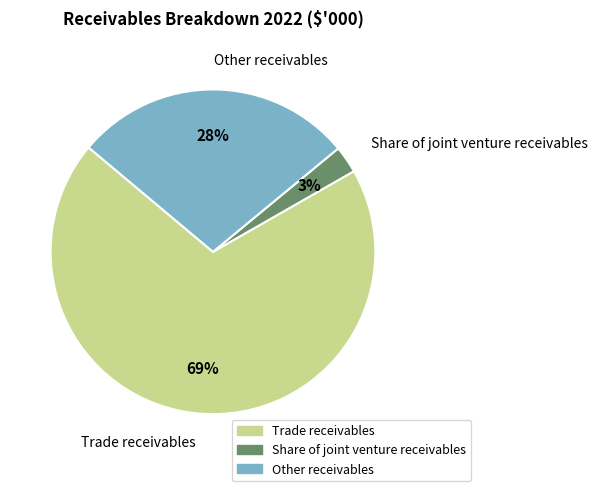

What is the majority slice?

Trade receivables